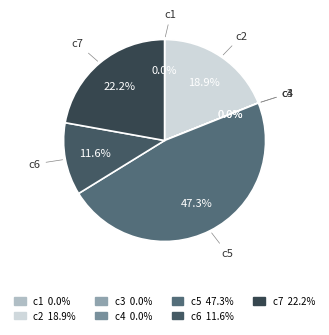

Approximately how many times larger is the value at c7 compared to c6?

1.9